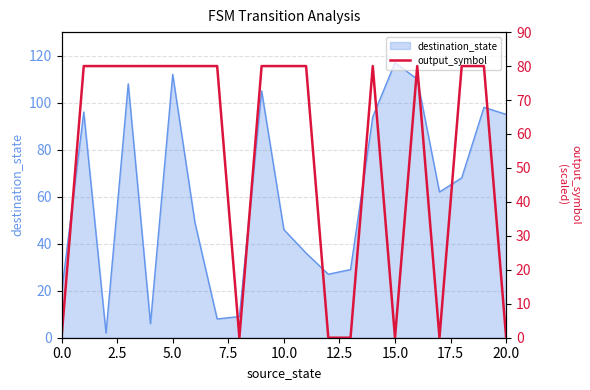

What is the maximum value for destination_state?

117